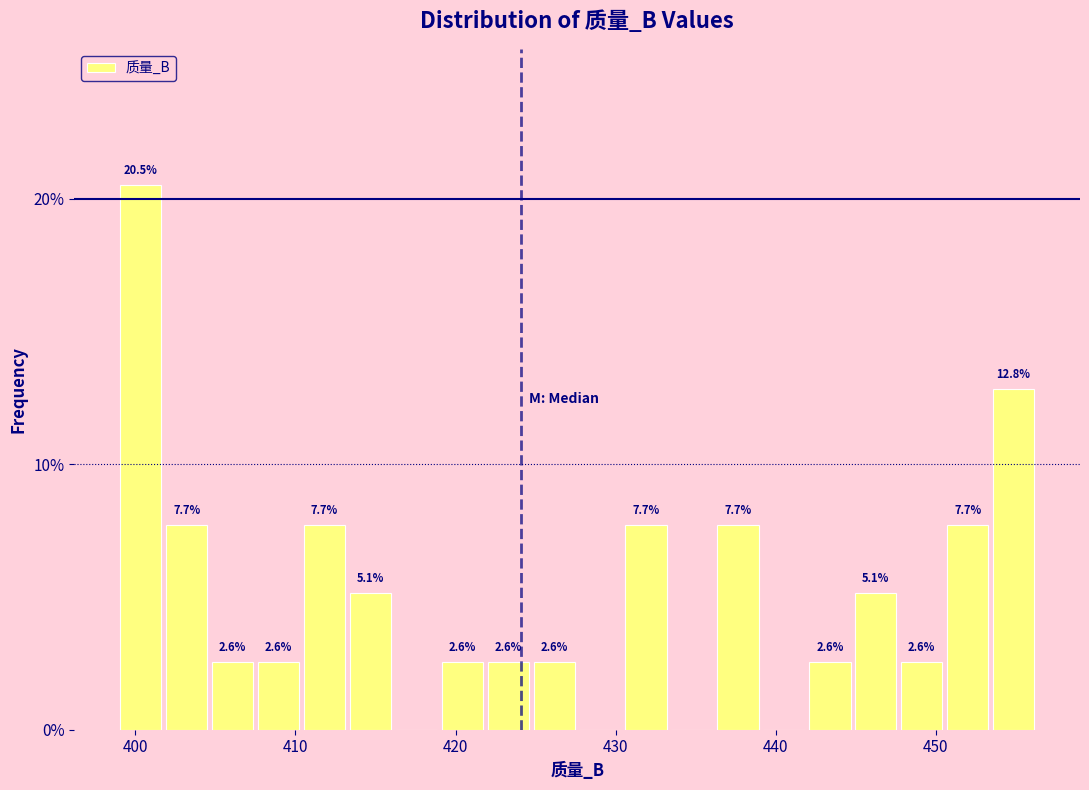

Read against the x-axis, roughly where is the centre of the tallest bar?

400